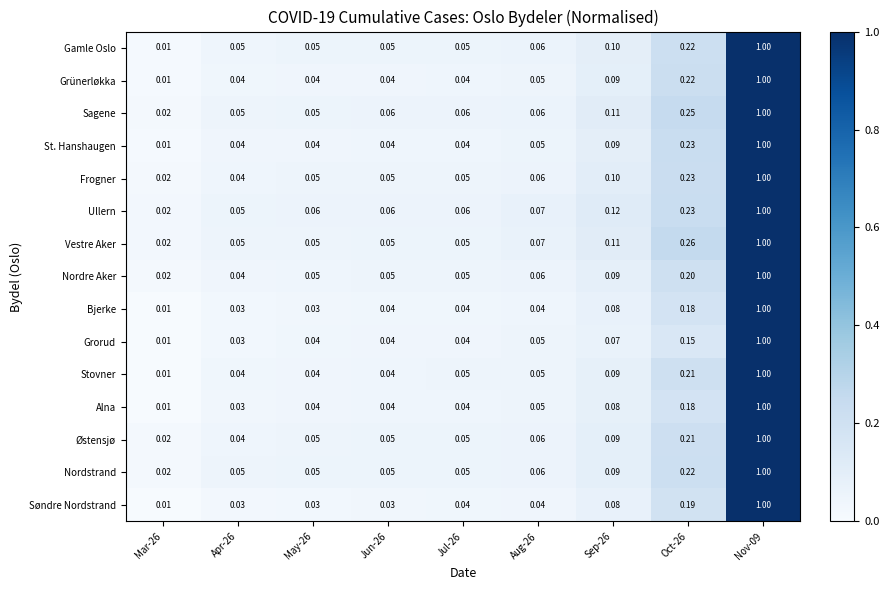

Which series changed the most between Mar-26 and Oct-26?

Vestre Aker